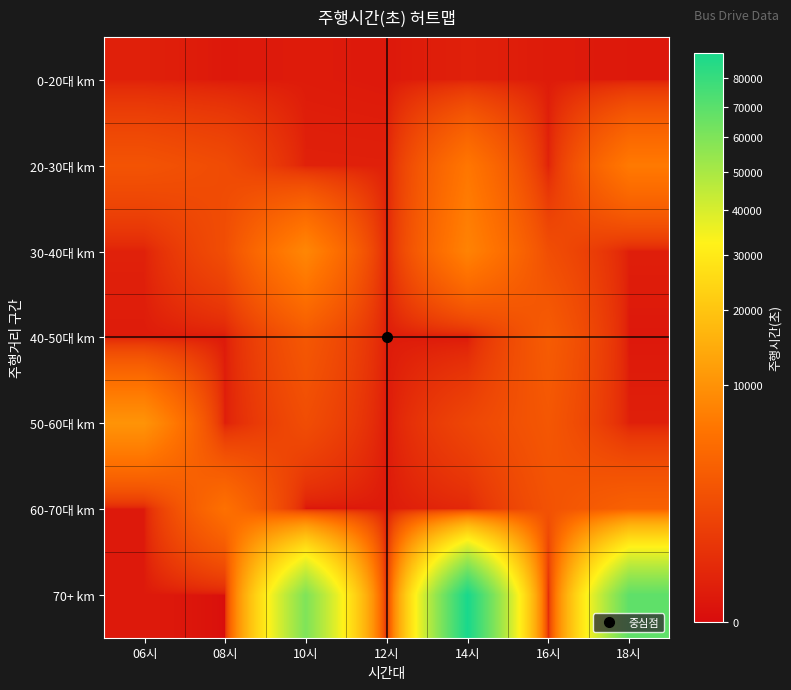

Reading left to right, what are all the values shown in this chart?

0-20대 km: 06시=100	08시=27	10시=49	12시=30	14시=100	16시=49	18시=30
20-30대 km: 06시=2329	08시=1705	10시=106	12시=99	14시=6212	16시=107	18시=6604
30-40대 km: 06시=109	08시=1852	10시=8298	12시=106	14시=7756	16시=1897	18시=77
40-50대 km: 06시=50	08시=38	10시=2679	12시=55	14시=22	16시=3078	18시=25
50-60대 km: 06시=10223	08시=78	10시=1821	12시=16	14시=1370	16시=2613	18시=90
60-70대 km: 06시=36	08시=5435	10시=7	12시=40	14시=221	16시=2213	18시=3653
70+ km: 06시=38	08시=0	10시=59993	12시=0	14시=89673	16시=0	18시=68520